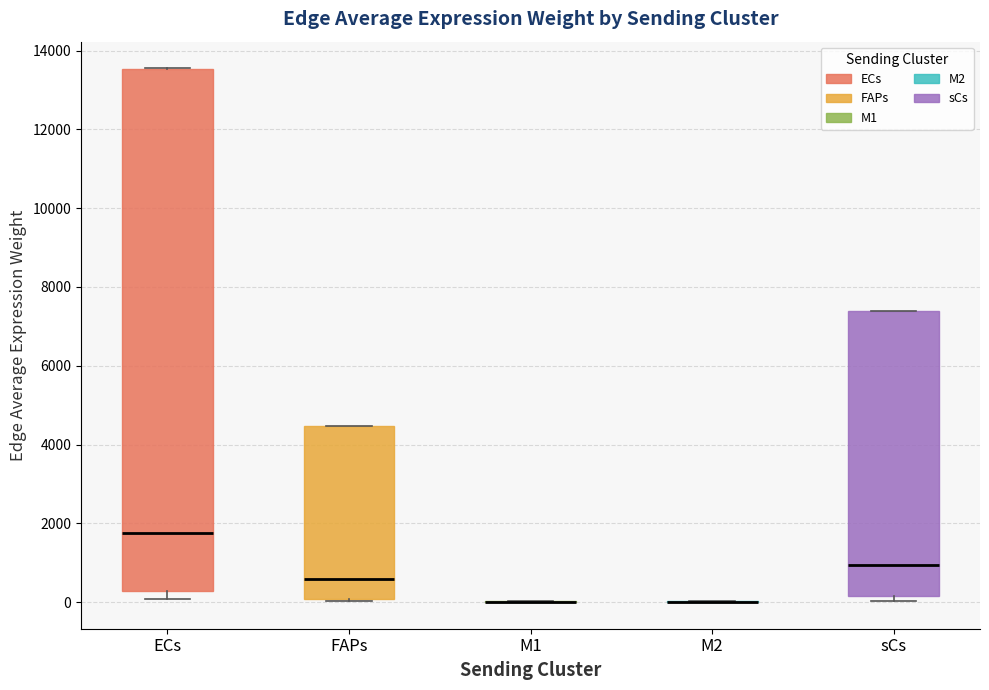

Reading left to right, transcribe this box plot: for each box, give where its median line is, the range the box spans, and where its two whiskers end, as read against the y-axis. The values are not printed on the chart, so give them approximately, as read against the axis.

ECs: median 1800, box 200 to 13600, whiskers 0 to 13600
FAPs: median 600, box 0 to 4400, whiskers 0 (just below the box's lower edge) to 4400
M1: box collapsed to a line at 0, whiskers 0 to 0
M2: box collapsed to a line at 0, whiskers 0 to 0
sCs: median 1000, box 200 to 7400, whiskers 0 to 7400